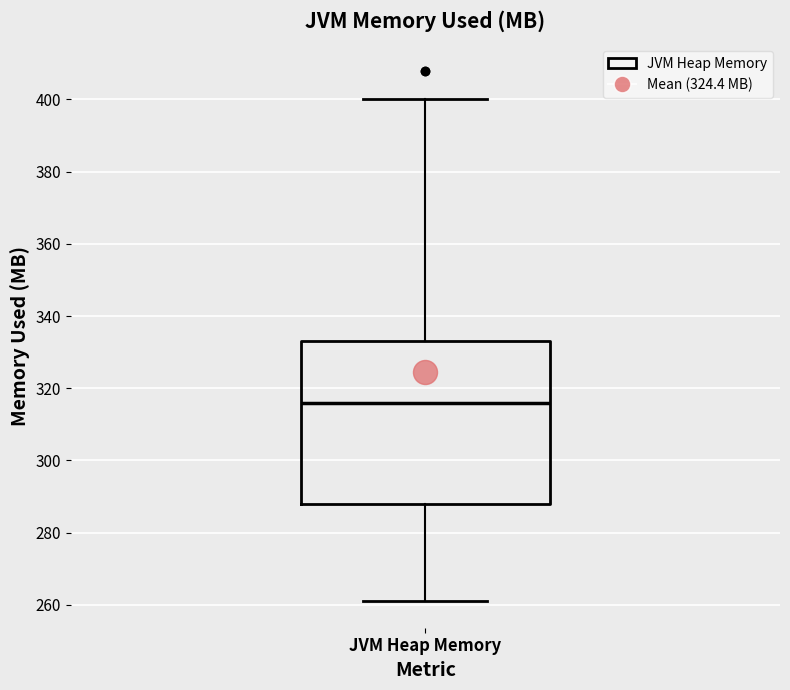

Read this box plot against the y-axis: the position of the median line, the range covered by the box, and the ends of both whiskers. The values are not printed on the chart, so give them approximately, as read against the axis.

median 316, box 288 to 334, whiskers 262 to 400